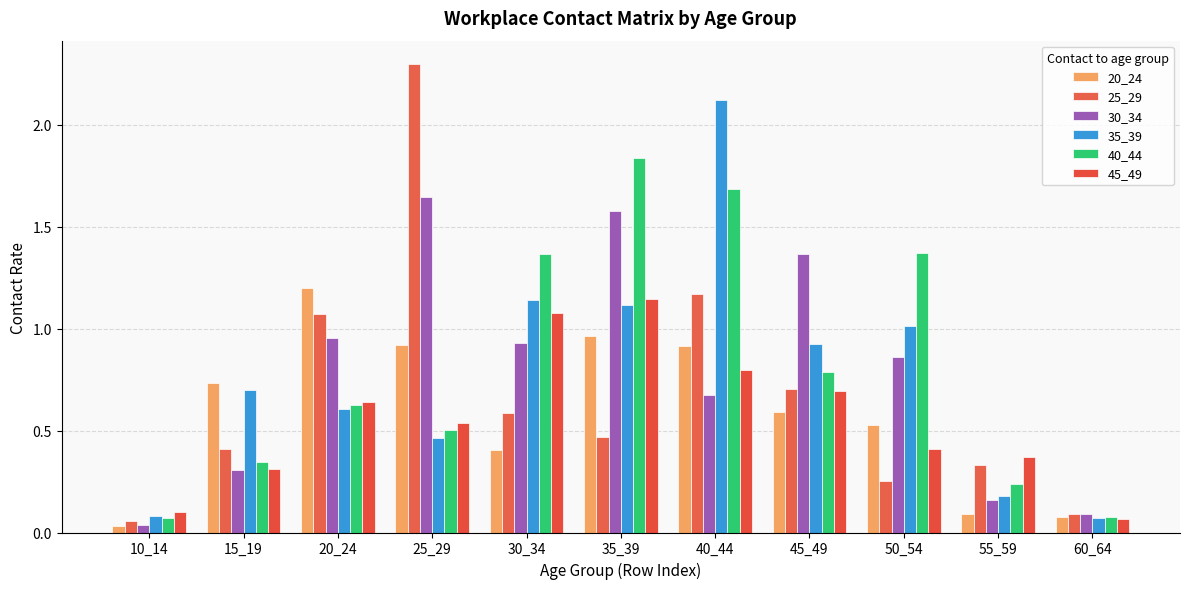

Reading left to right, transcribe all the data shown in this chart.

20_24: 0.0	0.7	1.2	0.9	0.4	1.0	0.9	0.6	0.5	0.1	0.1
25_29: 0.1	0.4	1.1	2.3	0.6	0.5	1.2	0.7	0.3	0.3	0.1
30_34: 0.0	0.3	1.0	1.6	0.9	1.6	0.7	1.4	0.9	0.2	0.1
35_39: 0.1	0.7	0.6	0.5	1.1	1.1	2.1	0.9	1.0	0.2	0.1
40_44: 0.1	0.3	0.6	0.5	1.4	1.8	1.7	0.8	1.4	0.2	0.1
45_49: 0.1	0.3	0.6	0.5	1.1	1.1	0.8	0.7	0.4	0.4	0.1